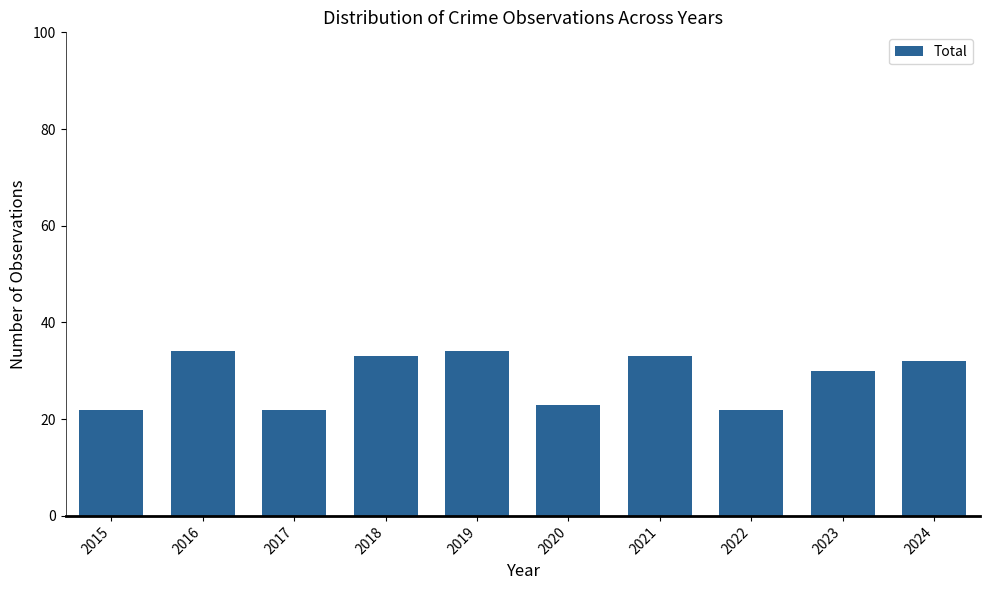

What is the ratio of the value at 2021 to the value at 2018?

1.0